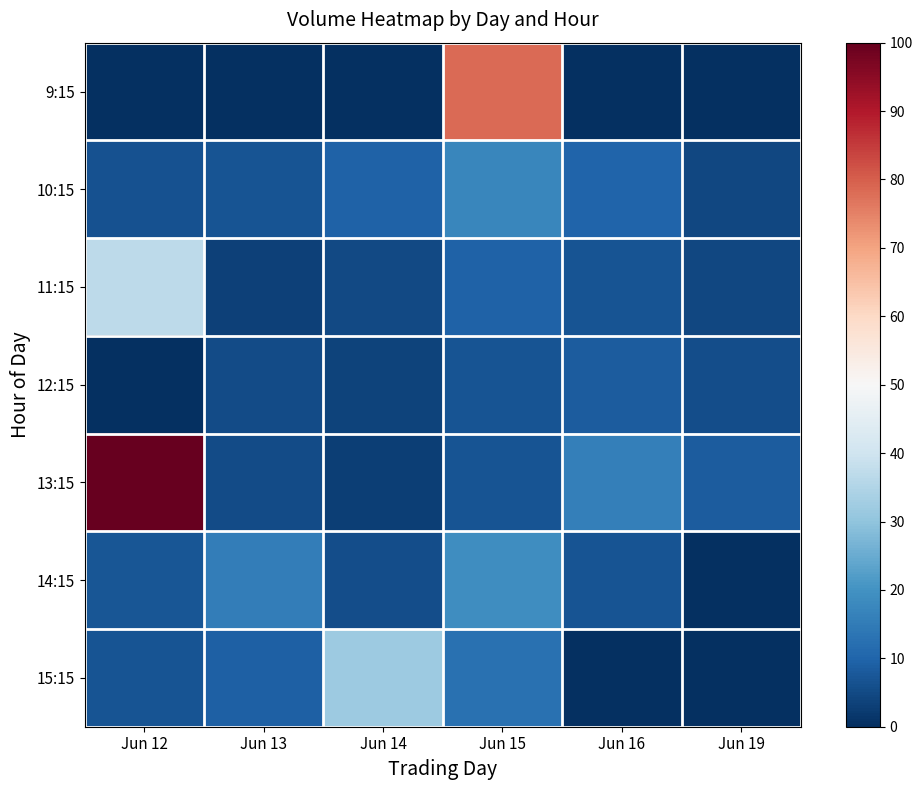

Which series changed the most between Jun 15 and Jun 19?

9:15